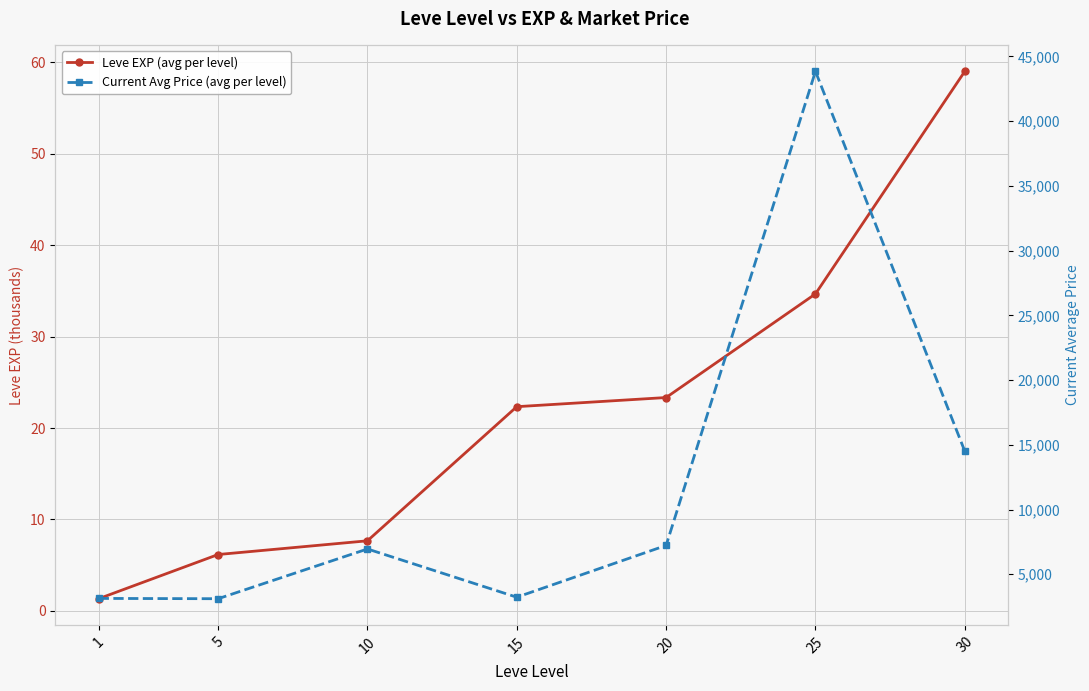

What are all the series names shown in the legend?

Leve EXP (avg per level), Current Avg Price (avg per level)